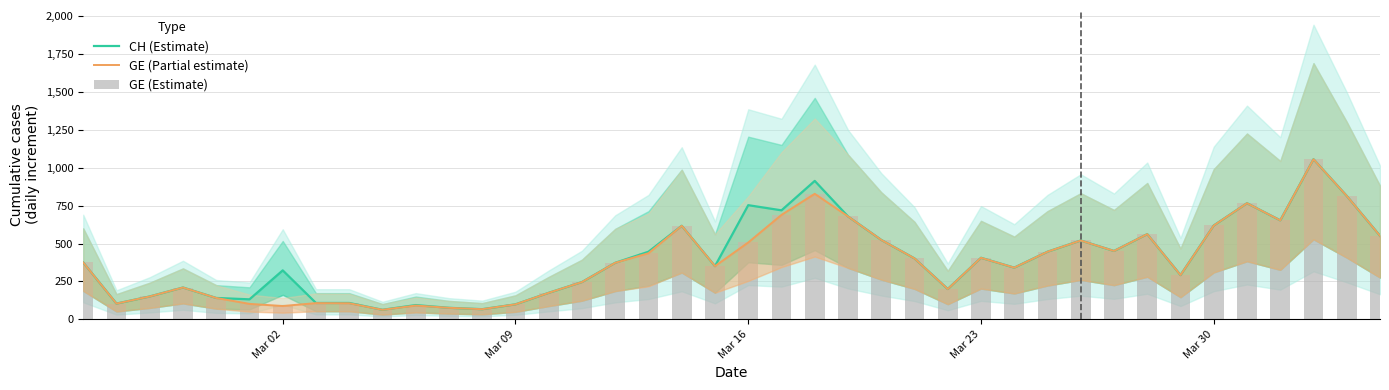

Which series has the widest spread of values?

CH (Estimate)